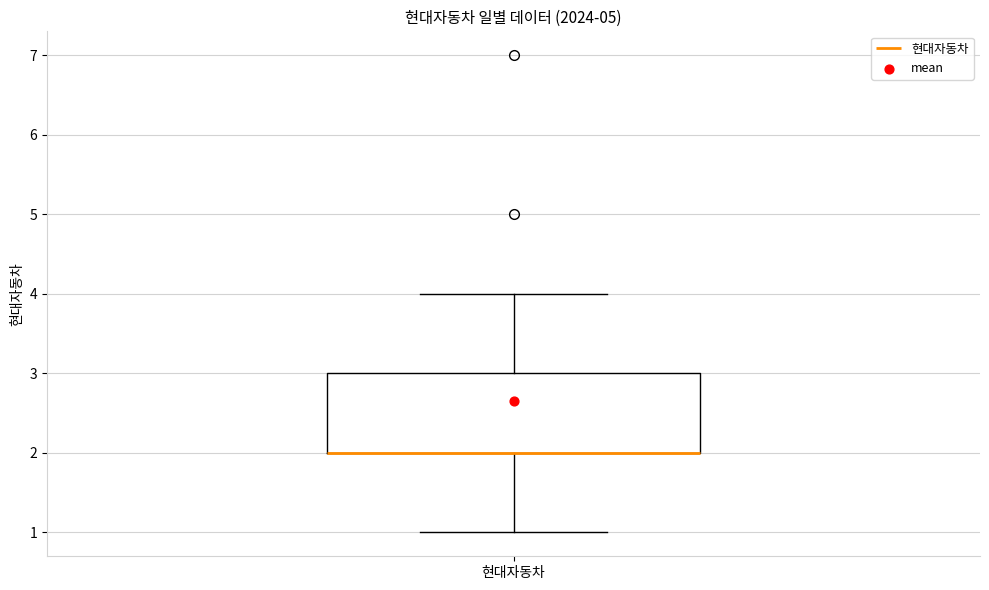

Transcribe this box plot: give where the median line is, the range the box spans, and where the two whiskers end, as read against the y-axis. The values are not printed on the chart, so give them approximately, as read against the axis.

median 2 (drawn on the box's lower edge), box 2 to 3, whiskers 1 to 4